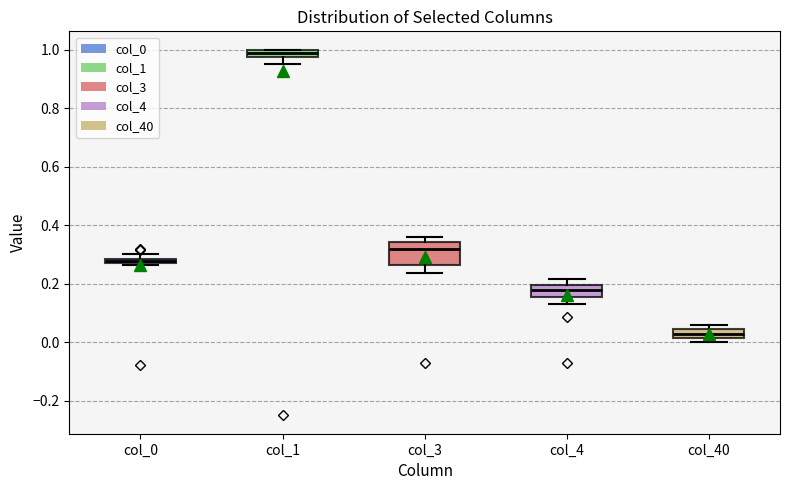

Where is the lower edge of the box for col_40 on the y-axis? The values are not printed on the chart, so give them approximately, as read against the axis.

0.02